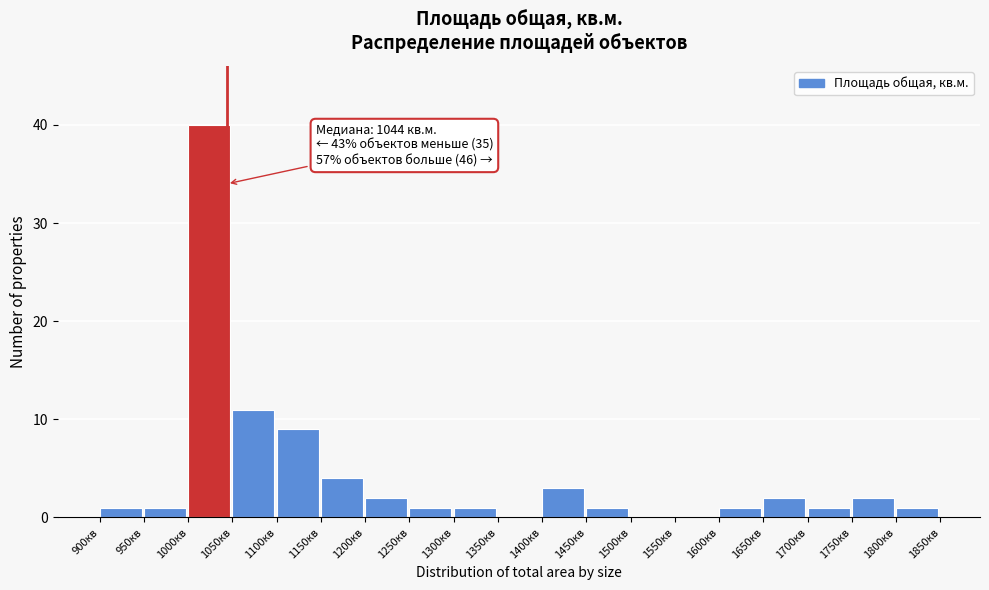

Over which range of the x-axis is the bar tallest?

1000 to 1050